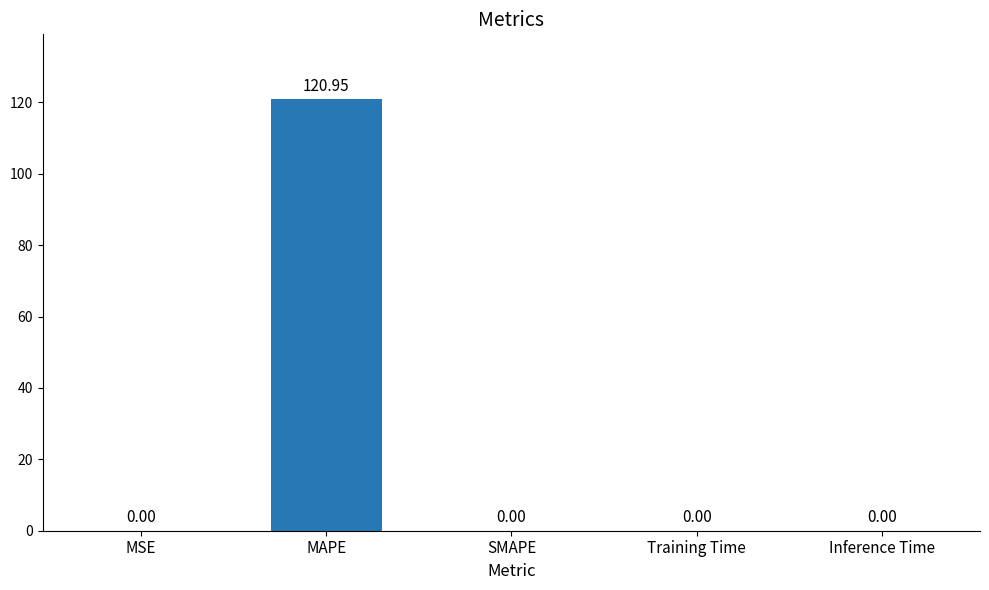

What is the sum of all values?

121.0